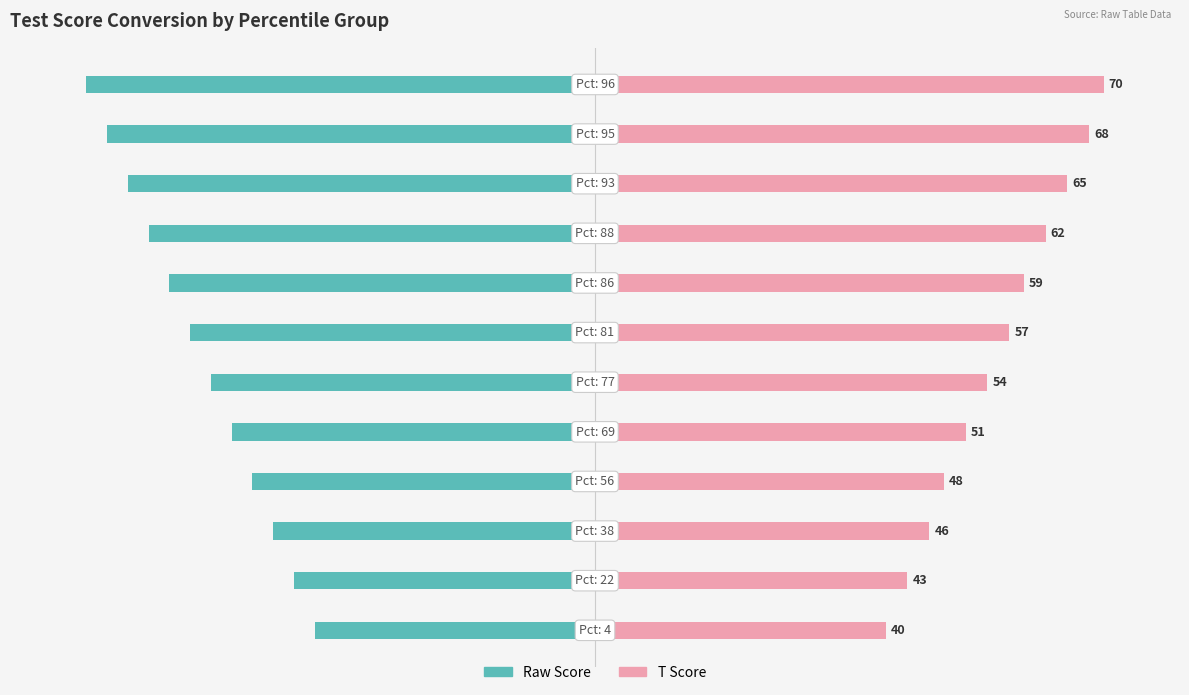

The T series shows 43.0 at 5. True or false?

False